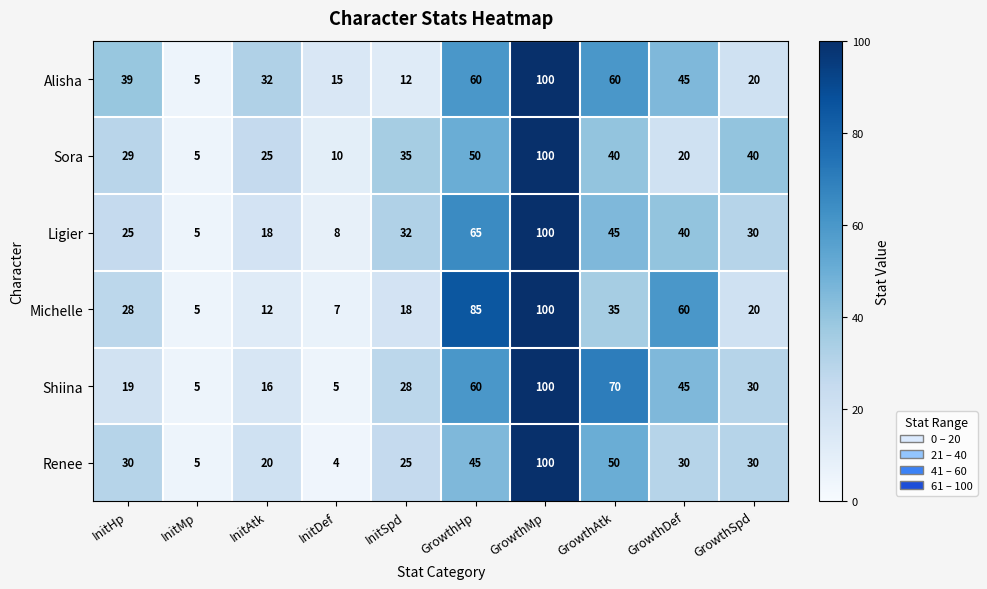

At which category is the sum across all series the highest?

GrowthMp